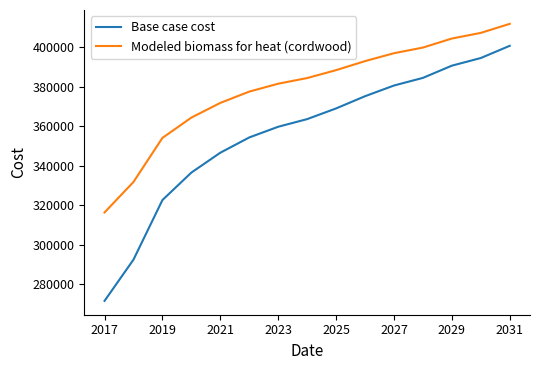

List the series in order of their overall mean, highest first.

Modeled biomass for heat (cordwood), Base case cost